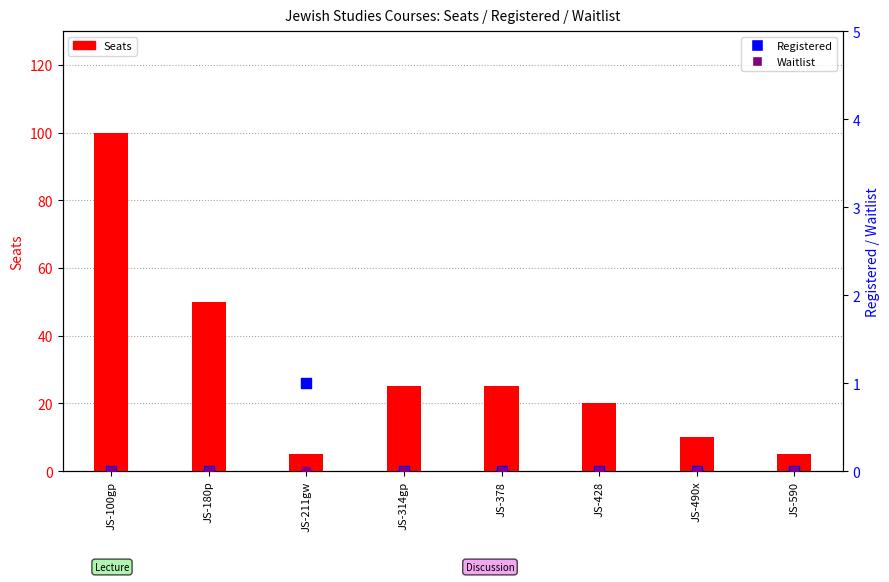

Which series has the largest Y range (max minus min)?

Seats